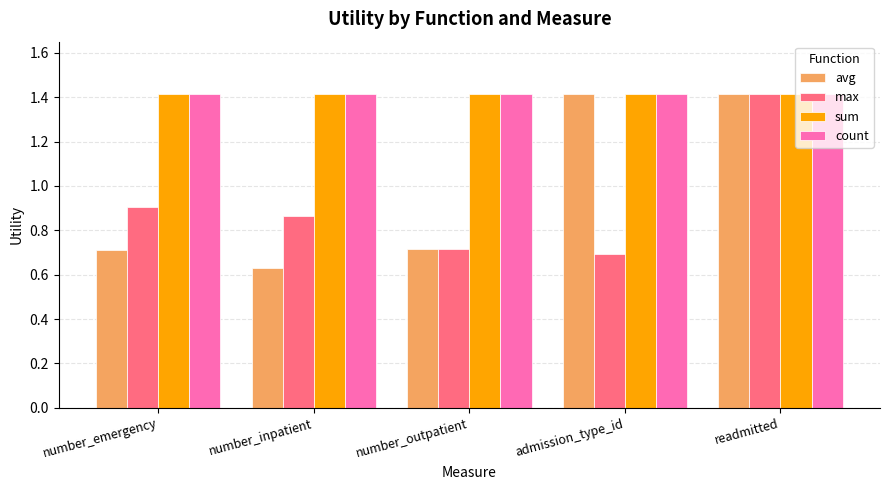

Is it true that count equals 0.5 at admission_type_id?

False